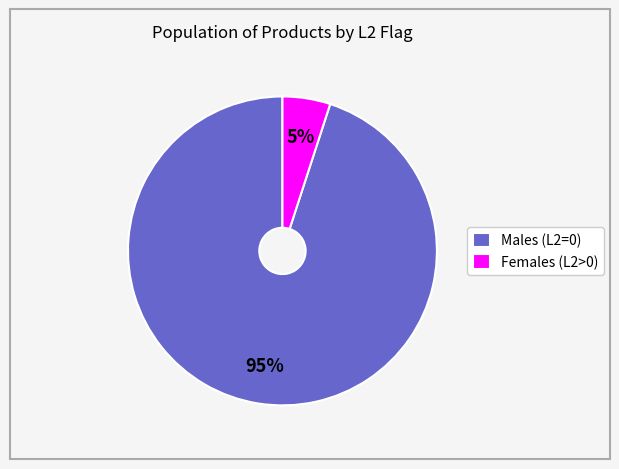

Count the number of slices in the pie.

2